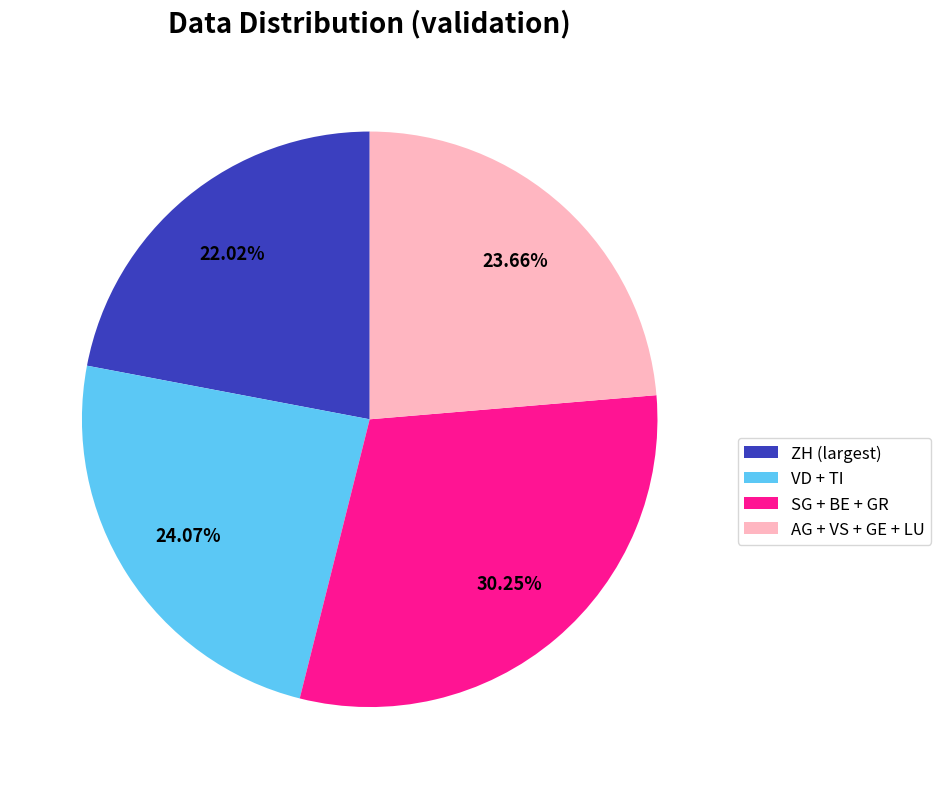

What is the largest slice in the pie chart?

SG + BE + GR